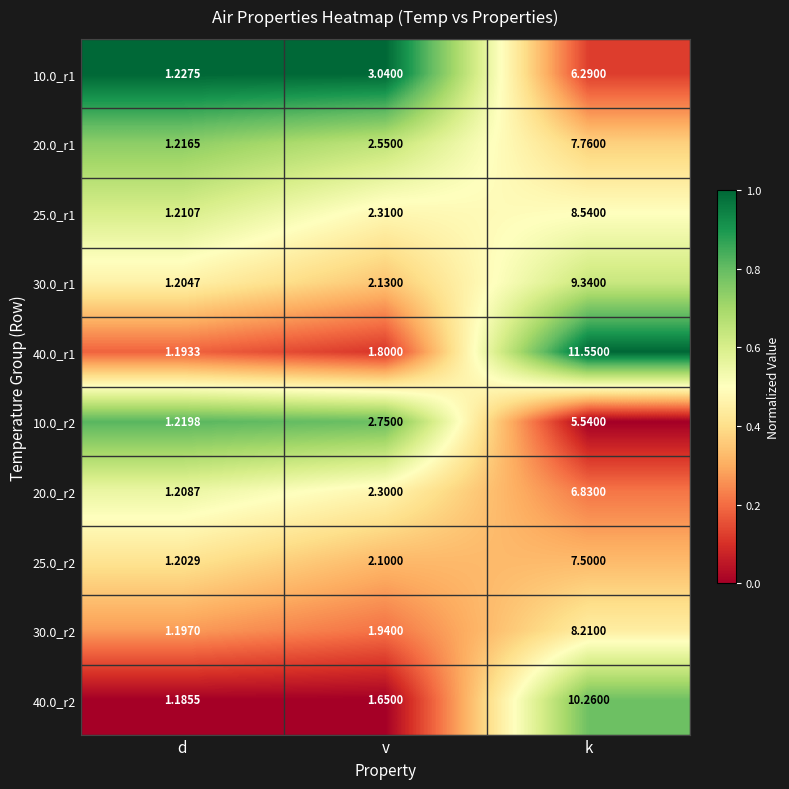

Which category has the lowest value across all series?

d